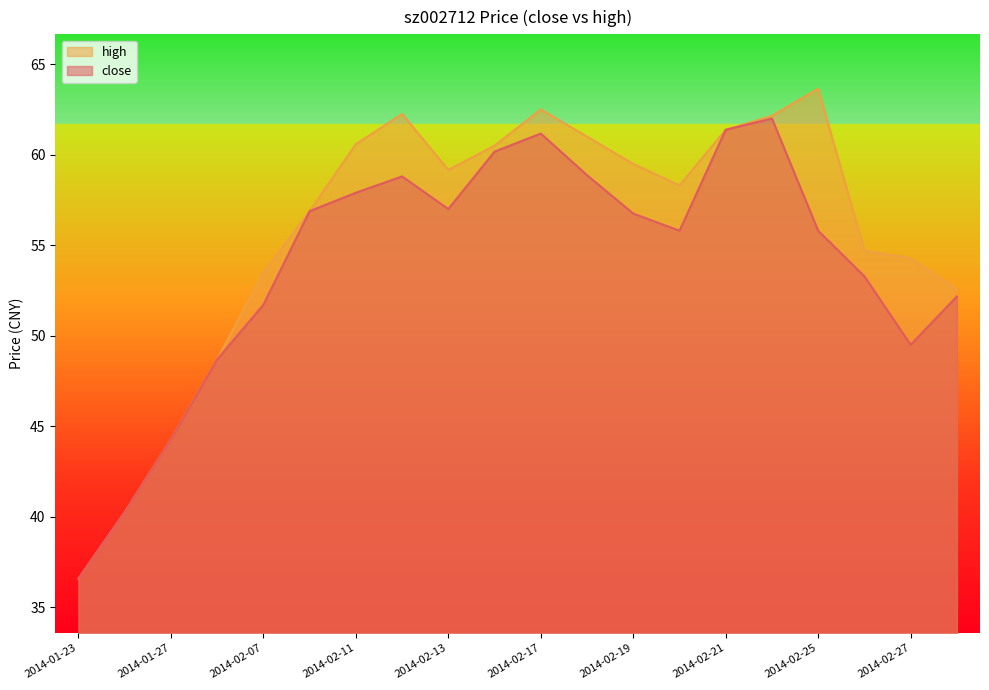

What is the sum of all high values?

1112.7